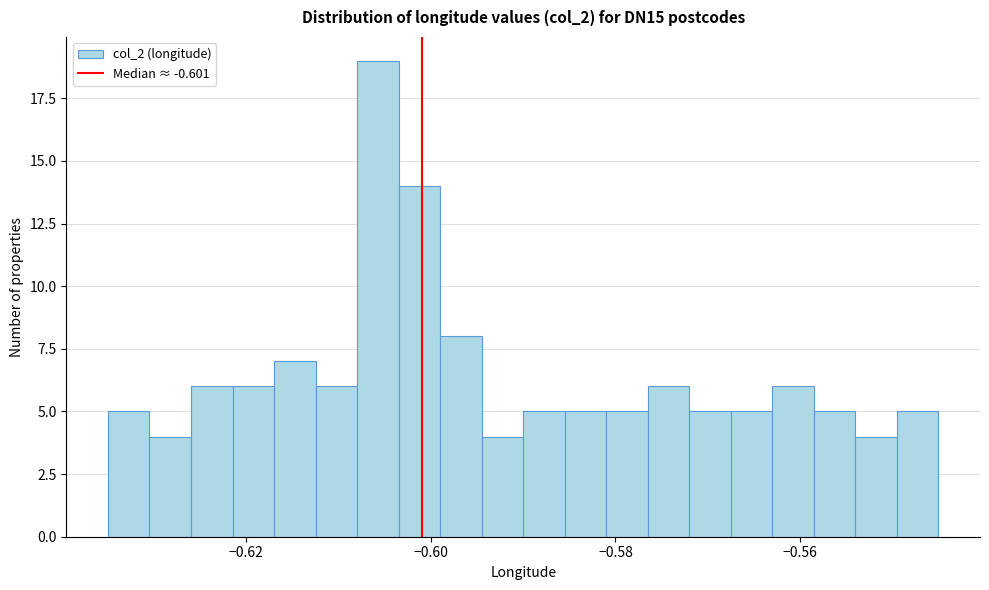

Read against the x-axis, roughly where is the centre of the tallest bar?

-0.606